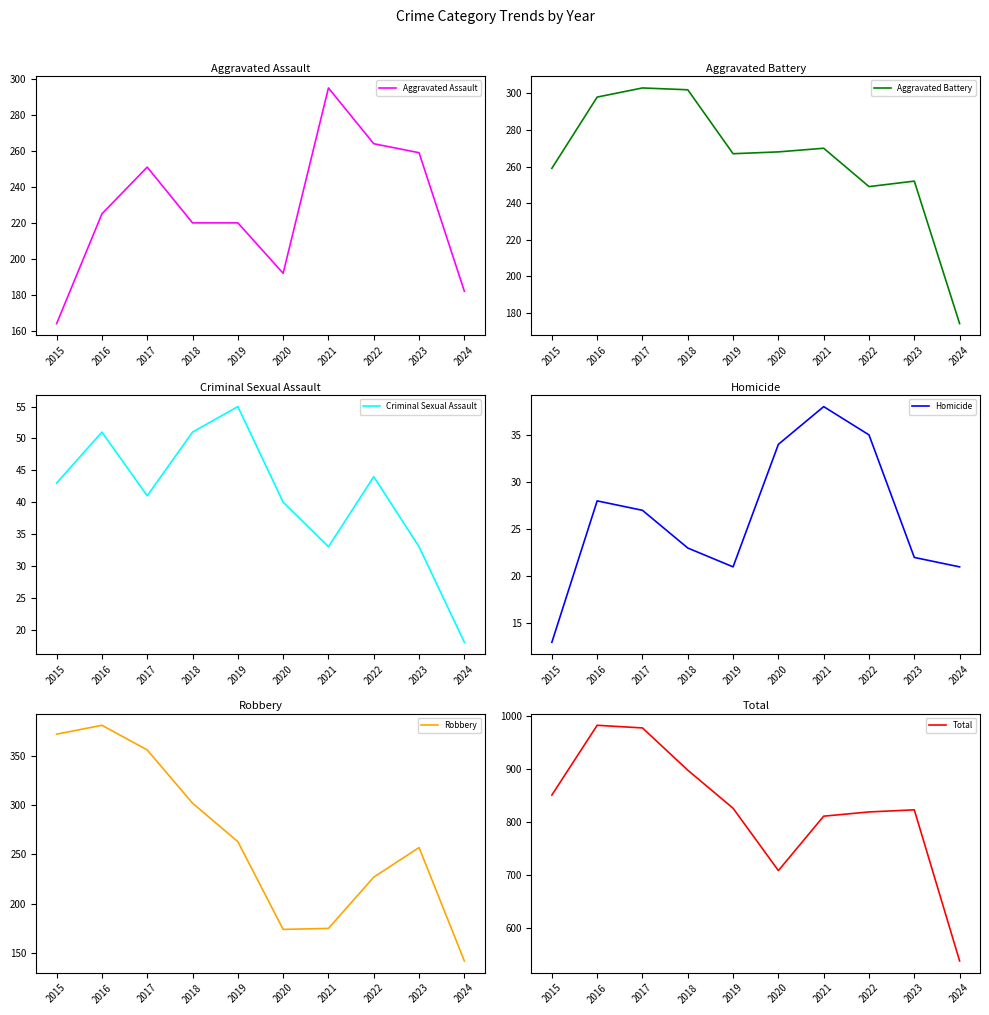

What is the difference between the highest and lowest values at 2017?

951